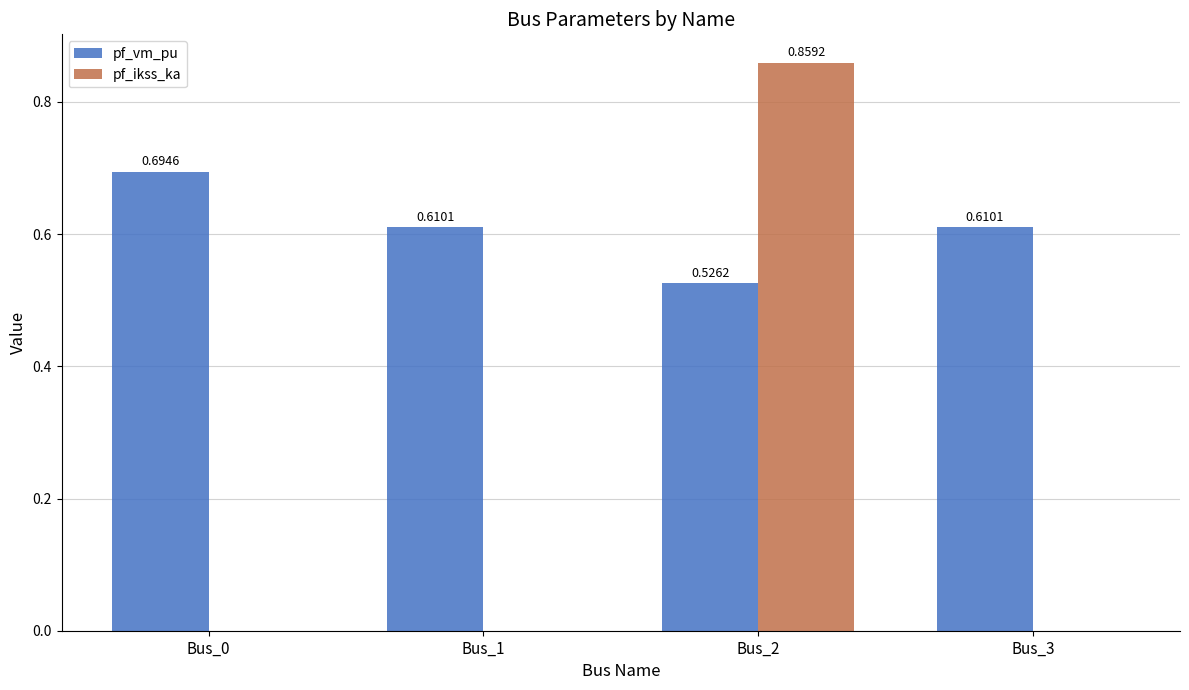

Which series has the largest total across all categories?

pf_vm_pu